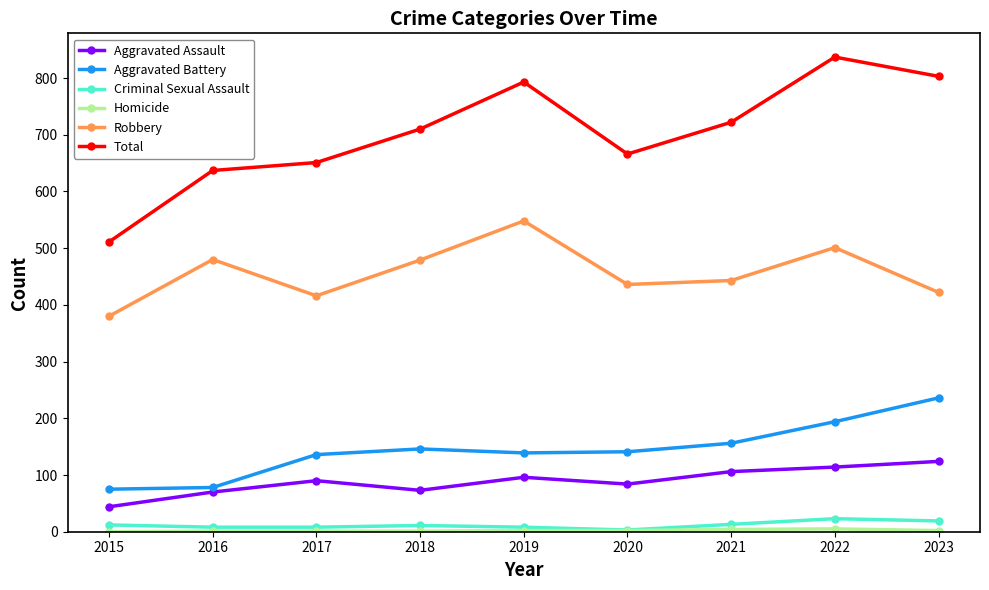

Which series has the widest spread of values?

Total